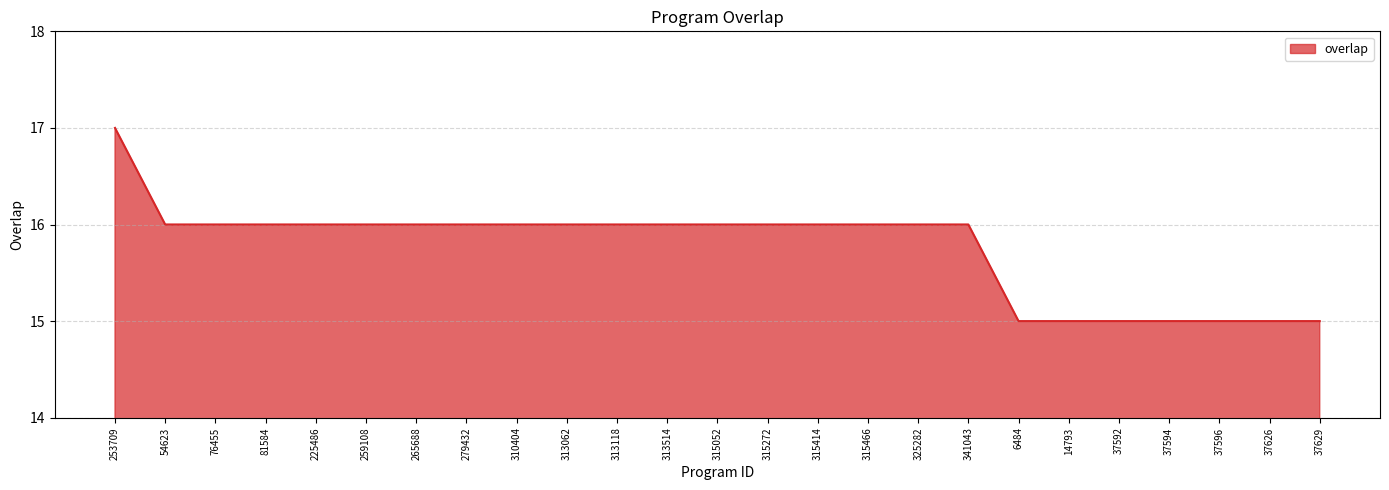

What position from the right is 37596?

3